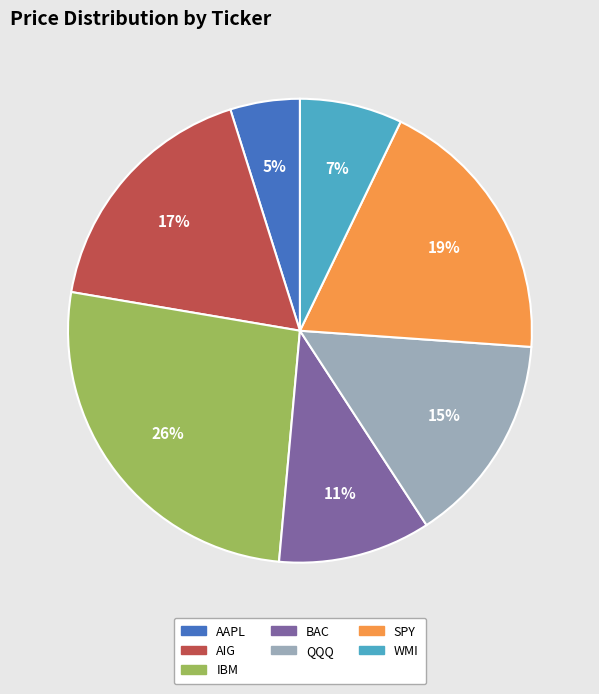

To the nearest percent, what is the difference between the largest and smallest slice percentages?

21%